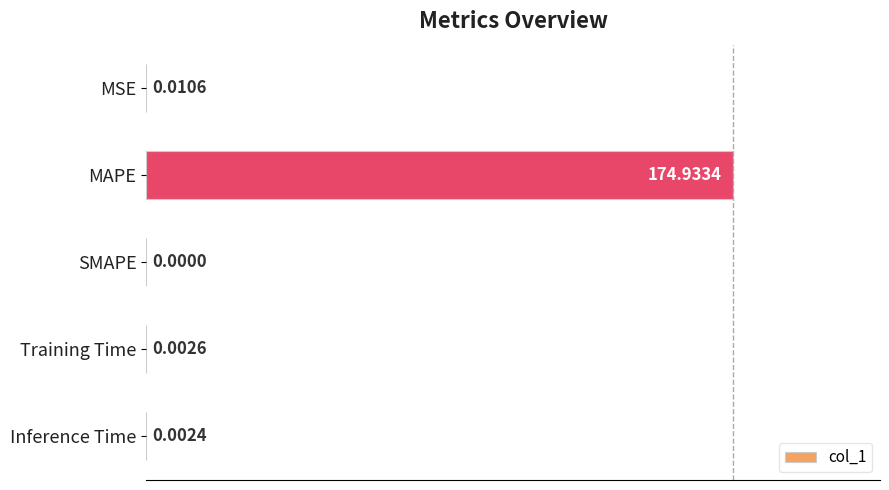

Are the bars grouped side by side (vs. stacked)?

No